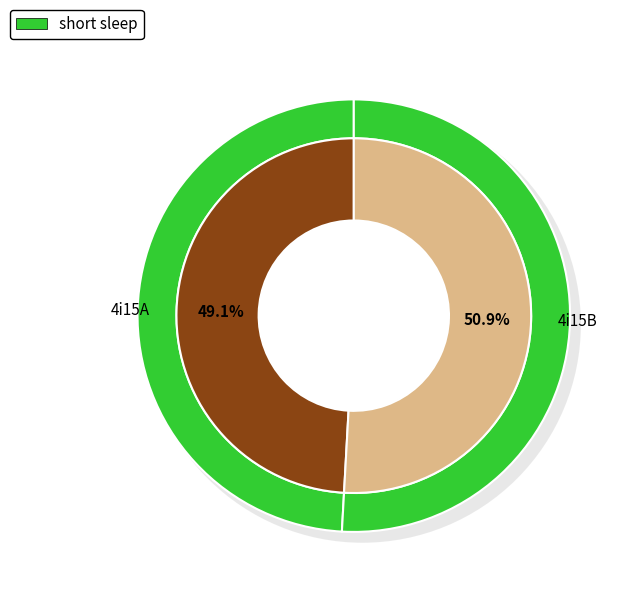

Between 4i15B and 4i15A, which is larger?

4i15B